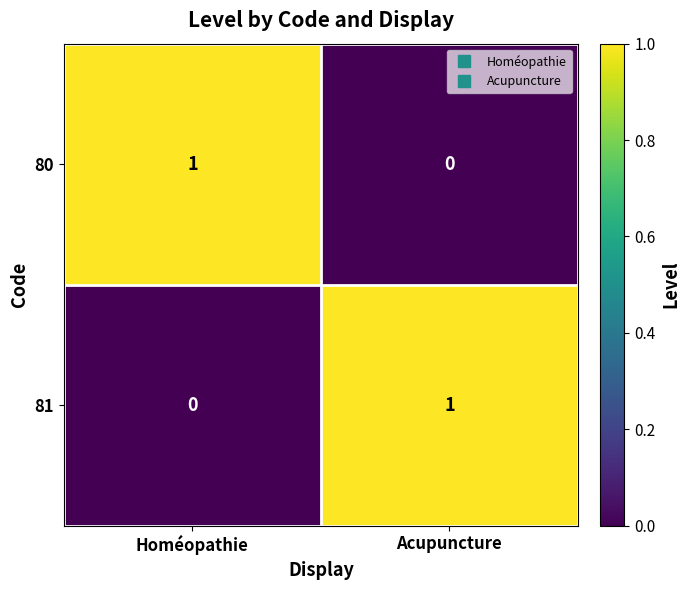

At which label is 80 closest to 0?

Acupuncture